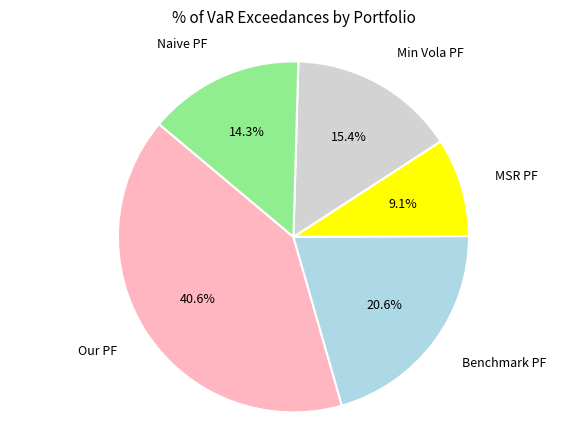

Is there a majority slice in this chart?

No